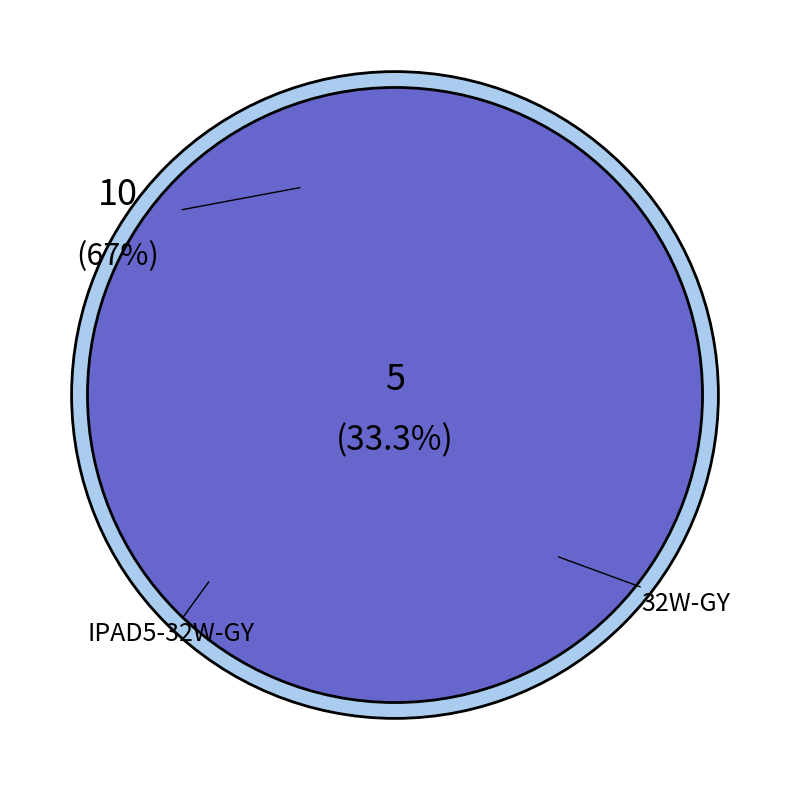

Is it true that IPAD5-32W-GY is 33% of the pie?

True